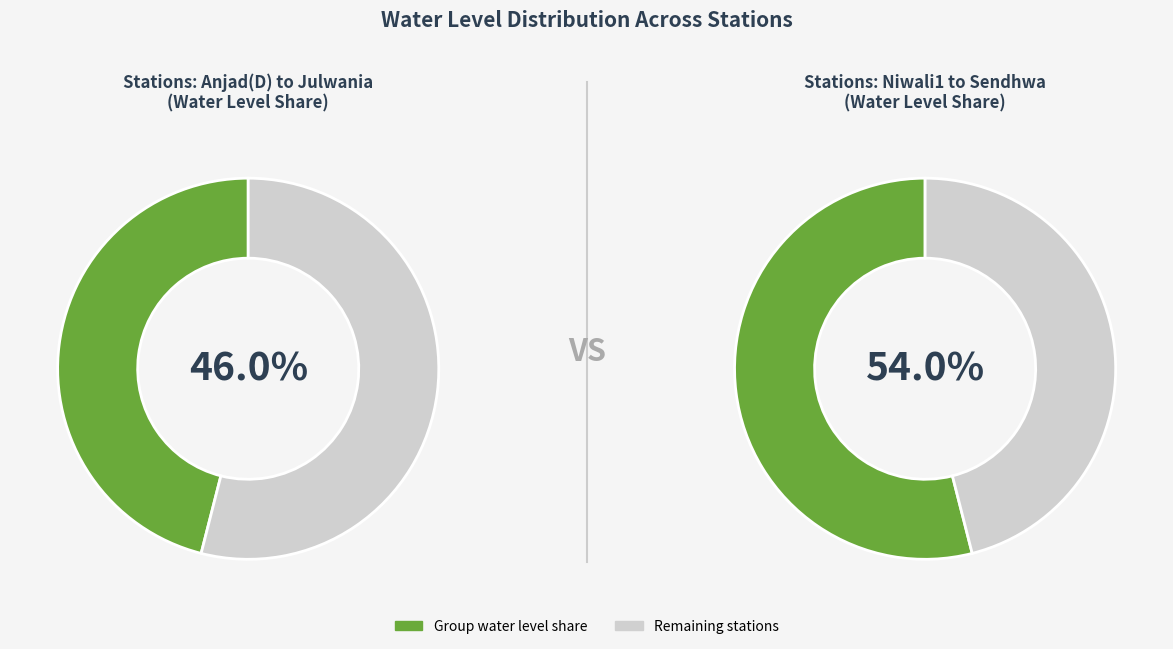

Does Chachariya represent more than half of the total?

No